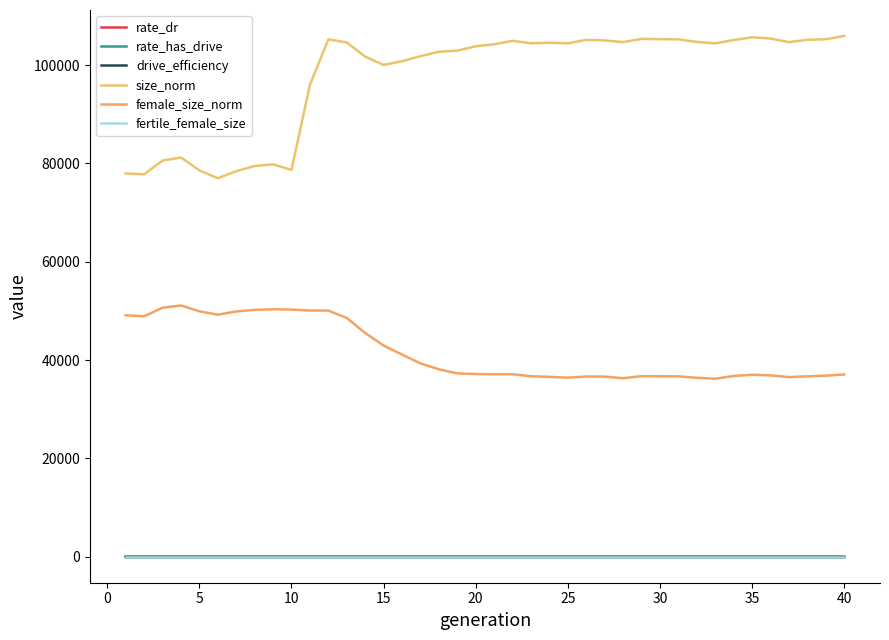

How many lines are shown in the chart?

6